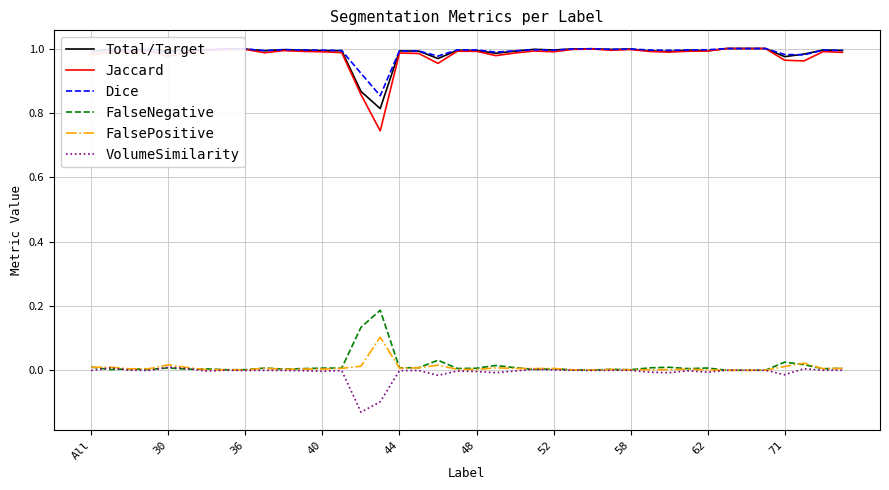

Which series has the largest range (max minus min)?

Jaccard